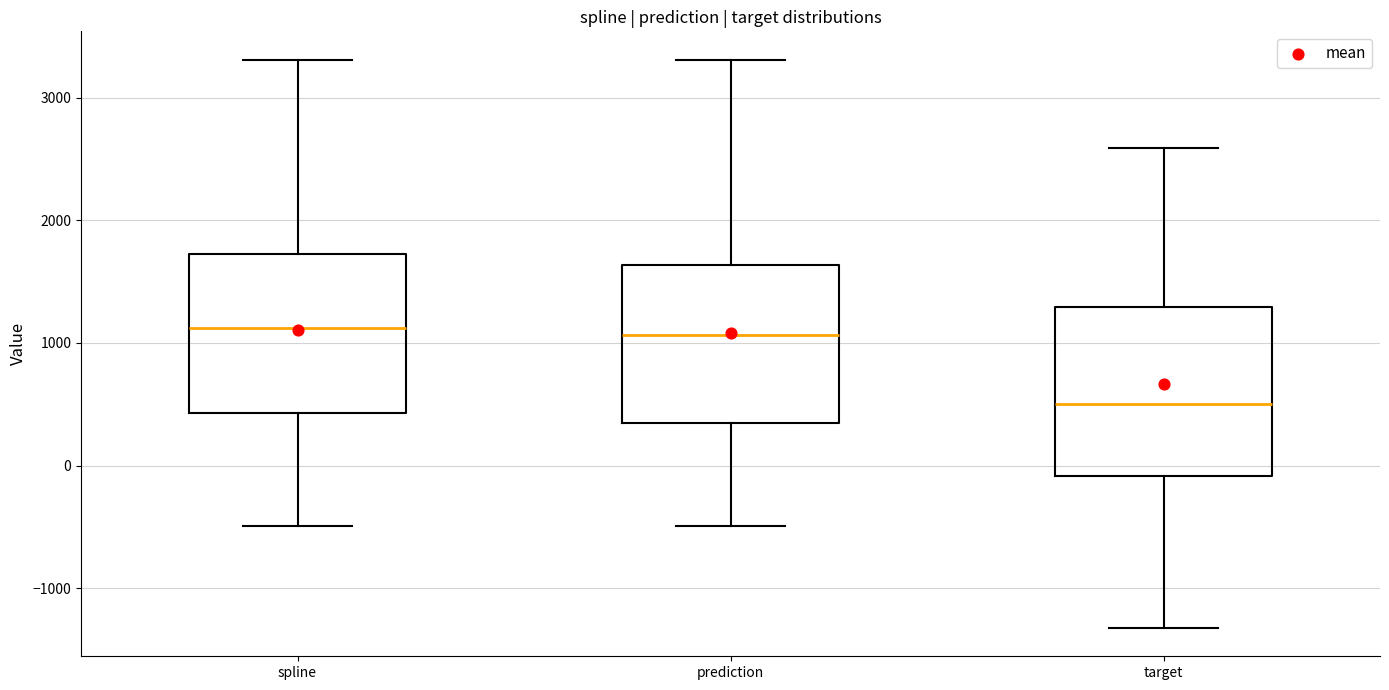

Reading left to right, read every box against the y-axis: the position of its median line, the range the box covers, and the ends of its whiskers. The values are not printed on the chart, so give them approximately, as read against the axis.

spline: median 1100, box 400 to 1700, whiskers -500 to 3300
prediction: median 1100, box 300 to 1600, whiskers -500 to 3300
target: median 500, box -100 to 1300, whiskers -1300 to 2600